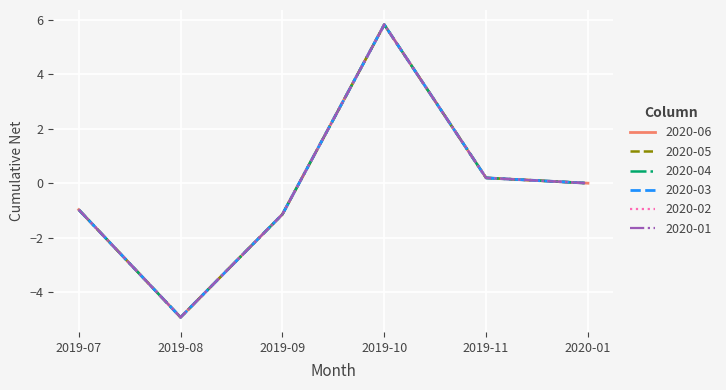

What is the average value of the 2020-04 series?

-0.2